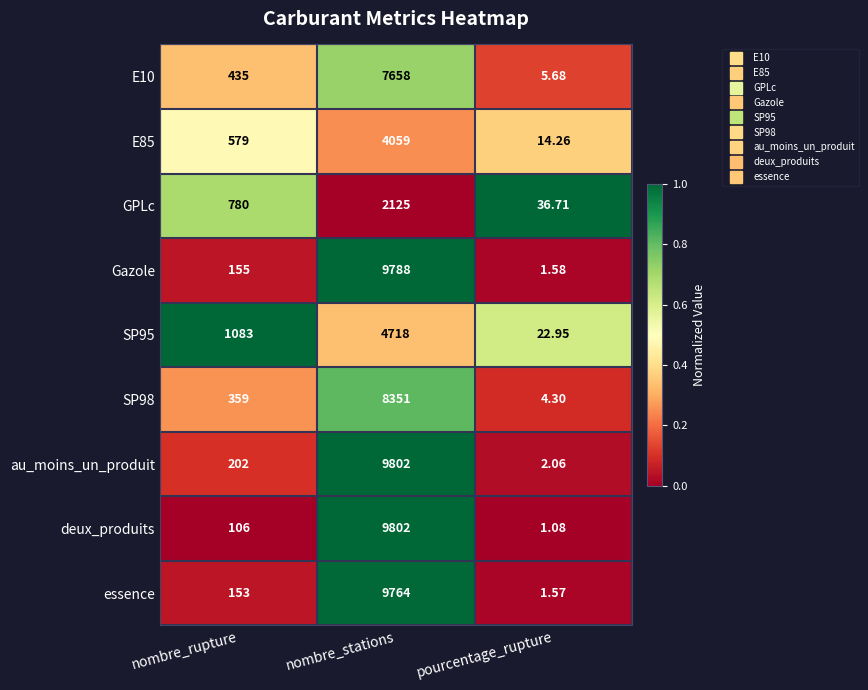

Where is au_moins_un_produit nearest to the value 4902?

nombre_rupture